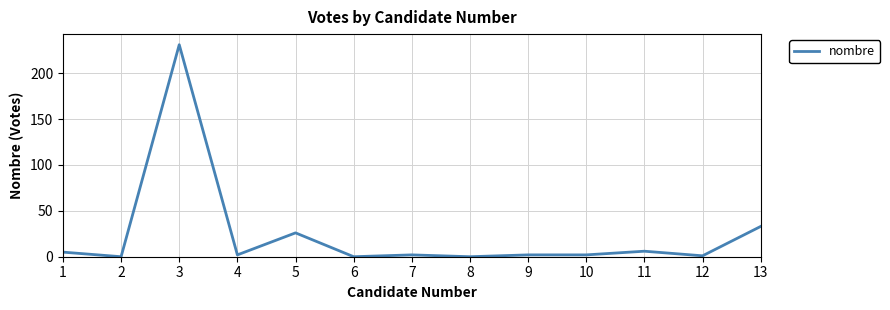

The chart shows a value of -82 at 1. True or false?

False